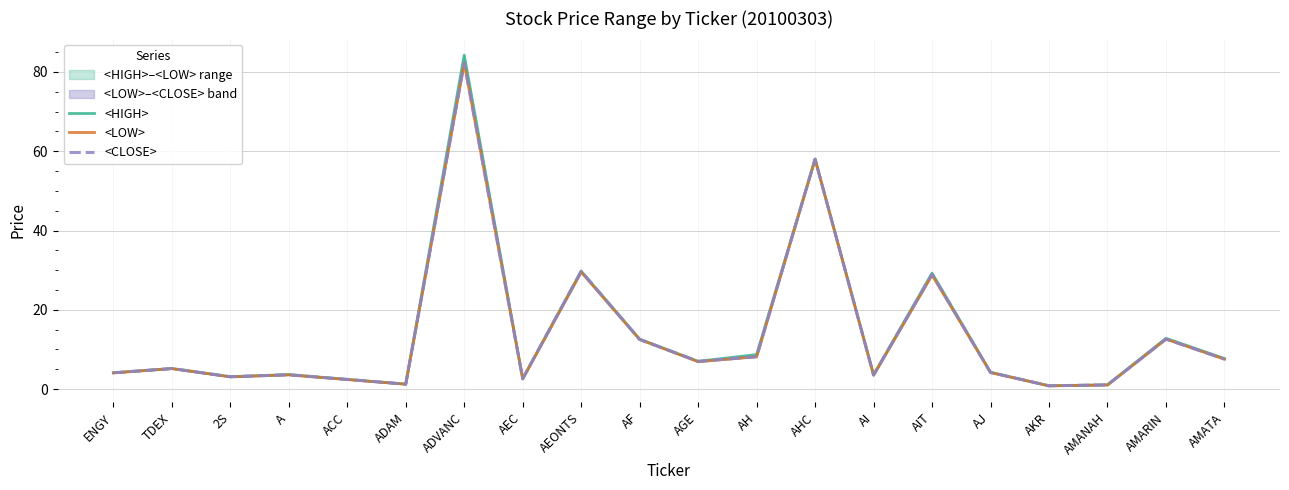

What is the difference between the highest and lowest values at ADVANC?

2.0